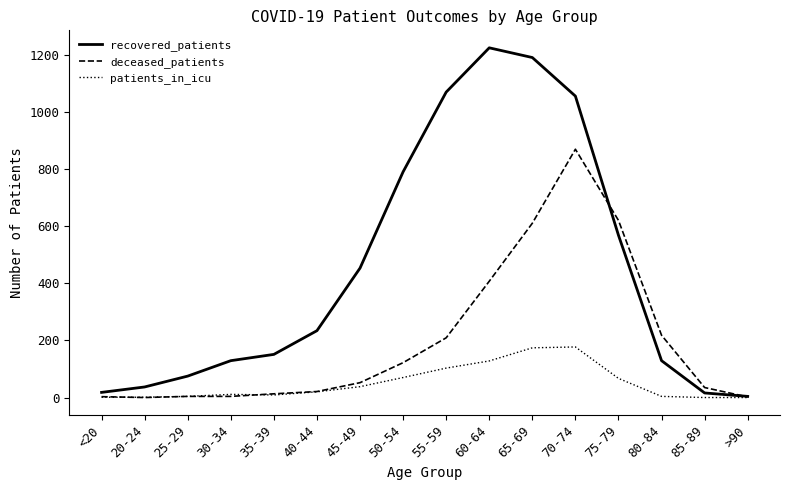

At which label is deceased_patients closest to 434?

60-64